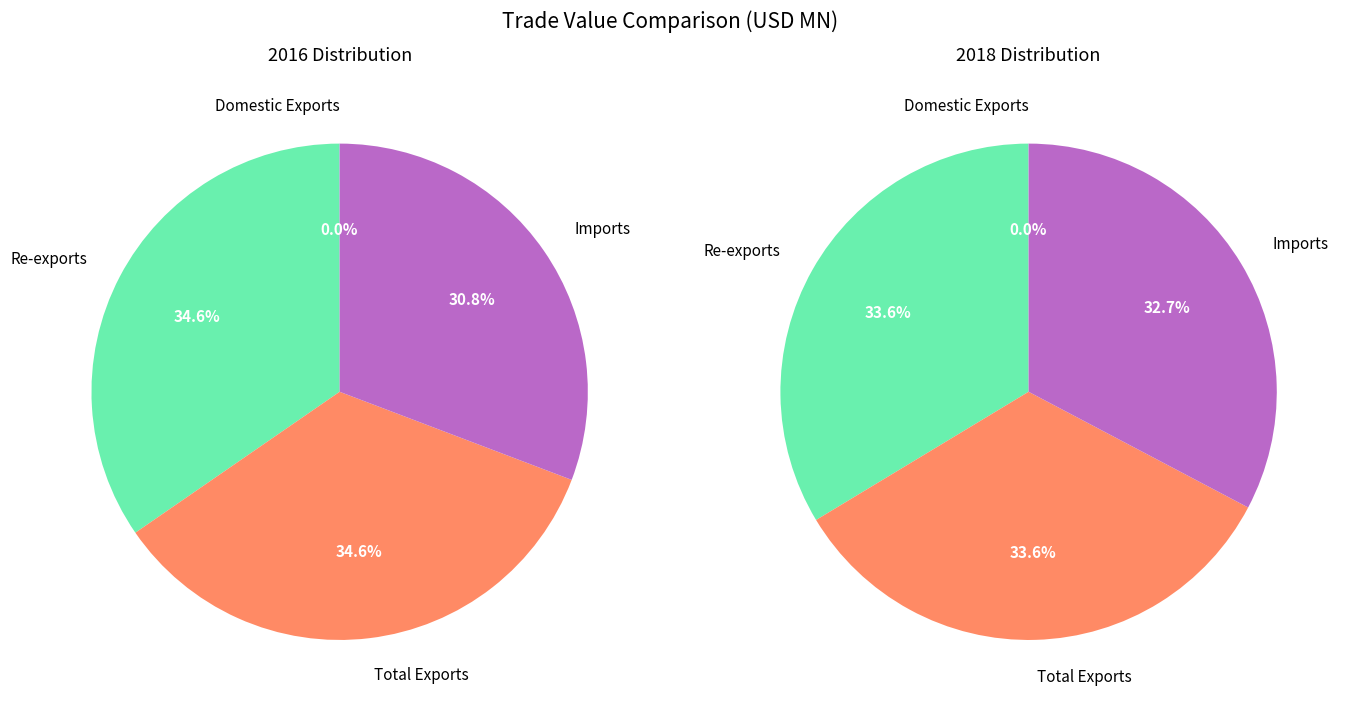

To the nearest percent, what is the difference between the largest and smallest slice percentages?

34%